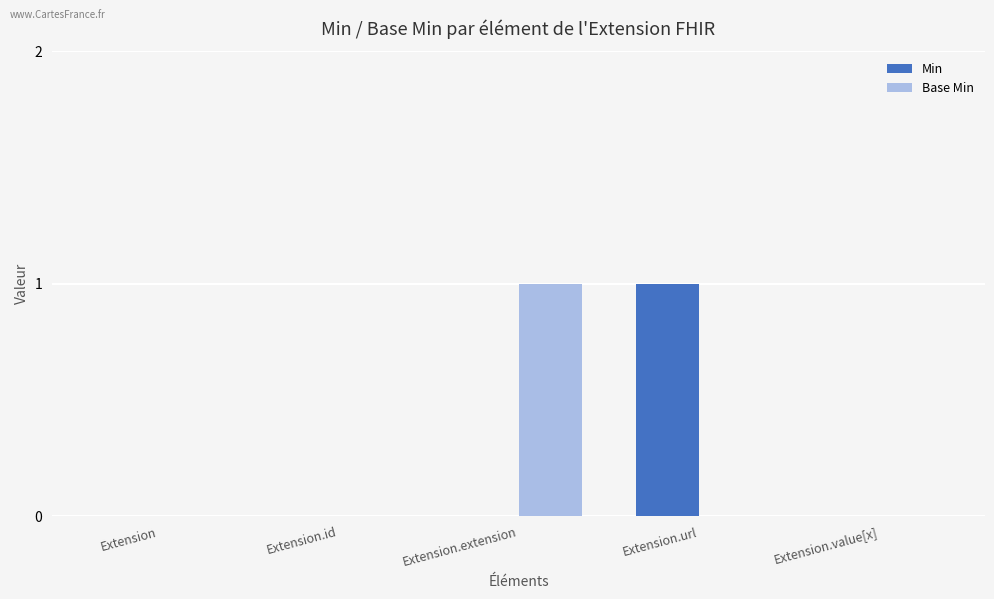

What are all the series names shown in the legend?

Min, Base Min